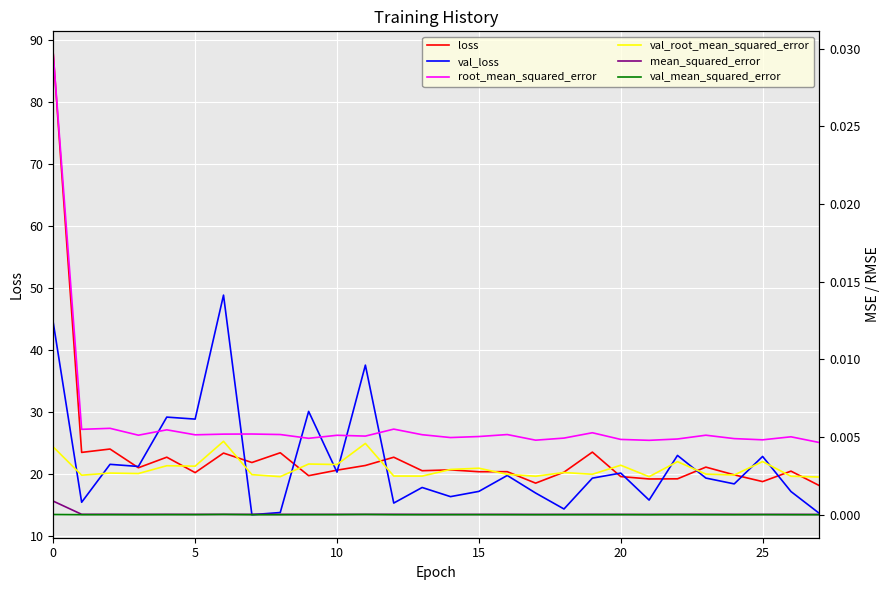

What is the highest value of the val_loss series?

48.8